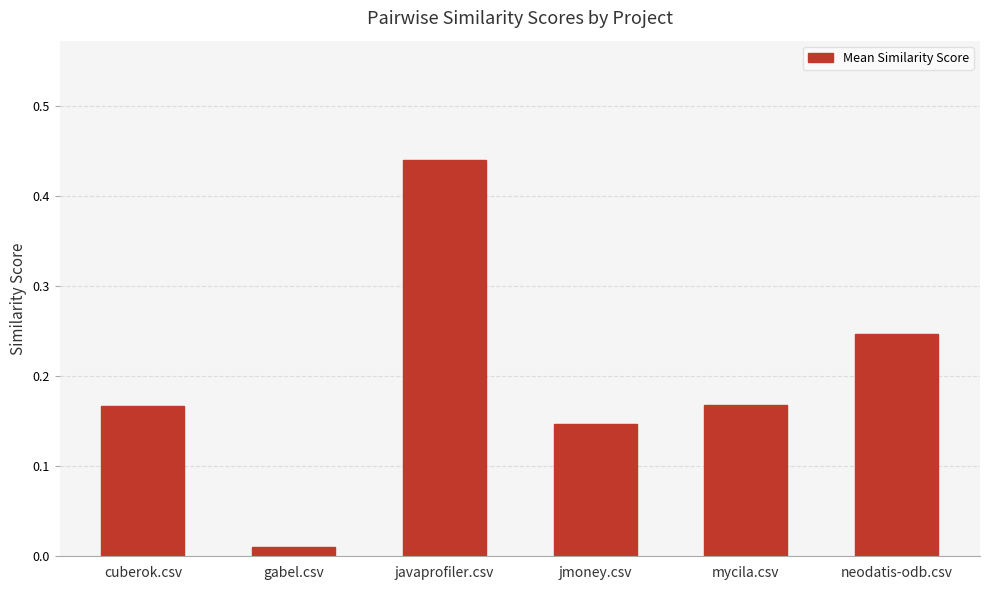

How many data points does each series have?

6